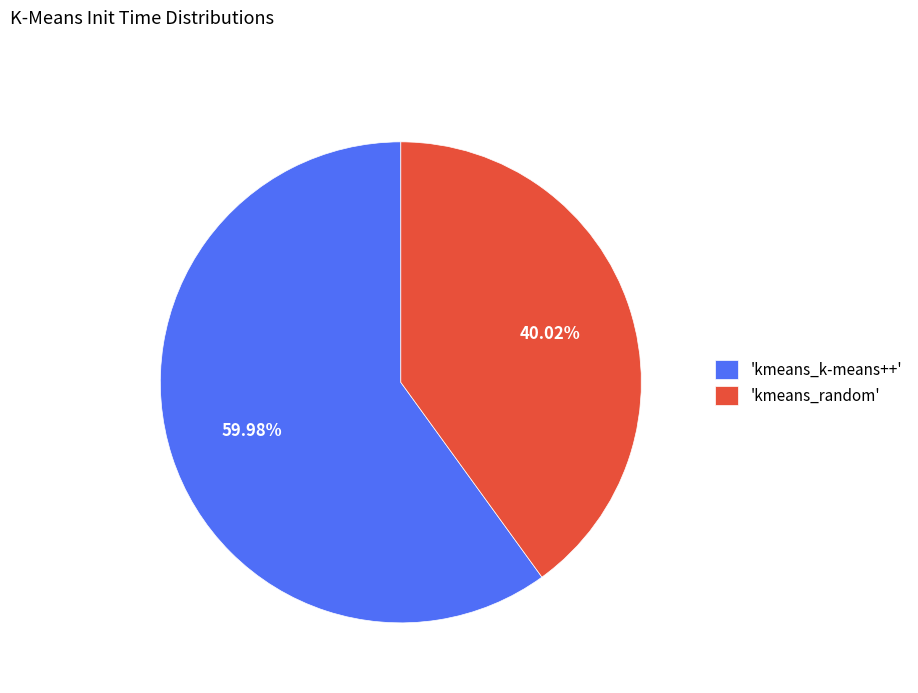

Count the number of slices in the pie.

2